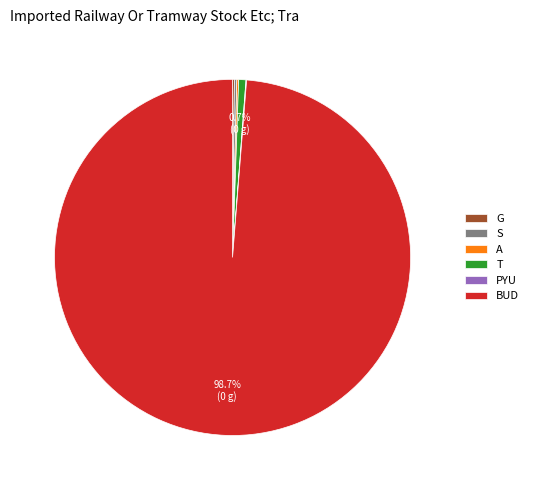

True or false: T accounts for 1% of the total.

True